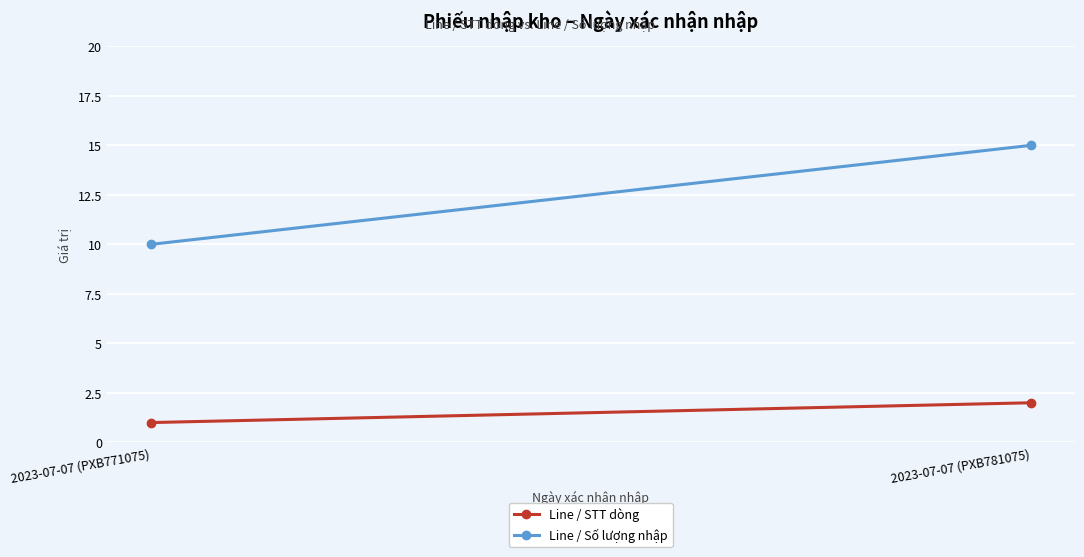

The Line / STT dòng series shows 2 at 2023-07-07 (PXB781075). True or false?

True